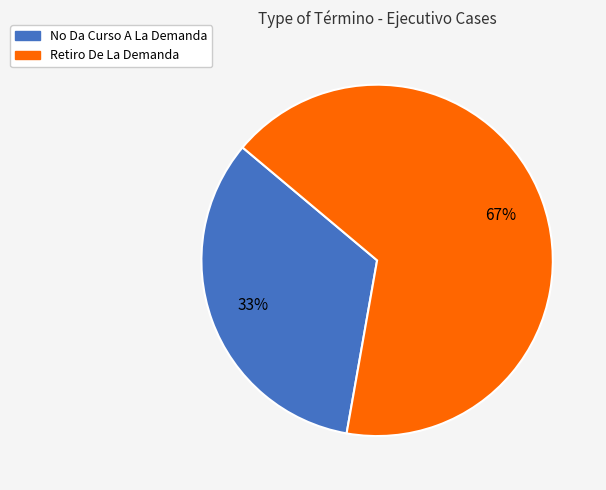

Does any single category account for the majority?

Yes